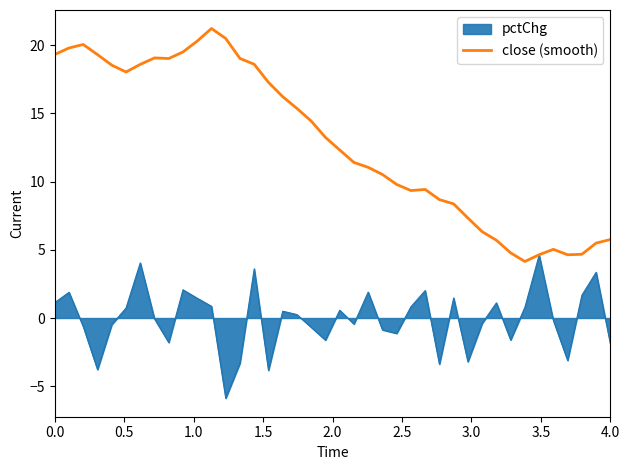

List the series in order of their overall mean, lowest first.

pctChg, close (smooth)